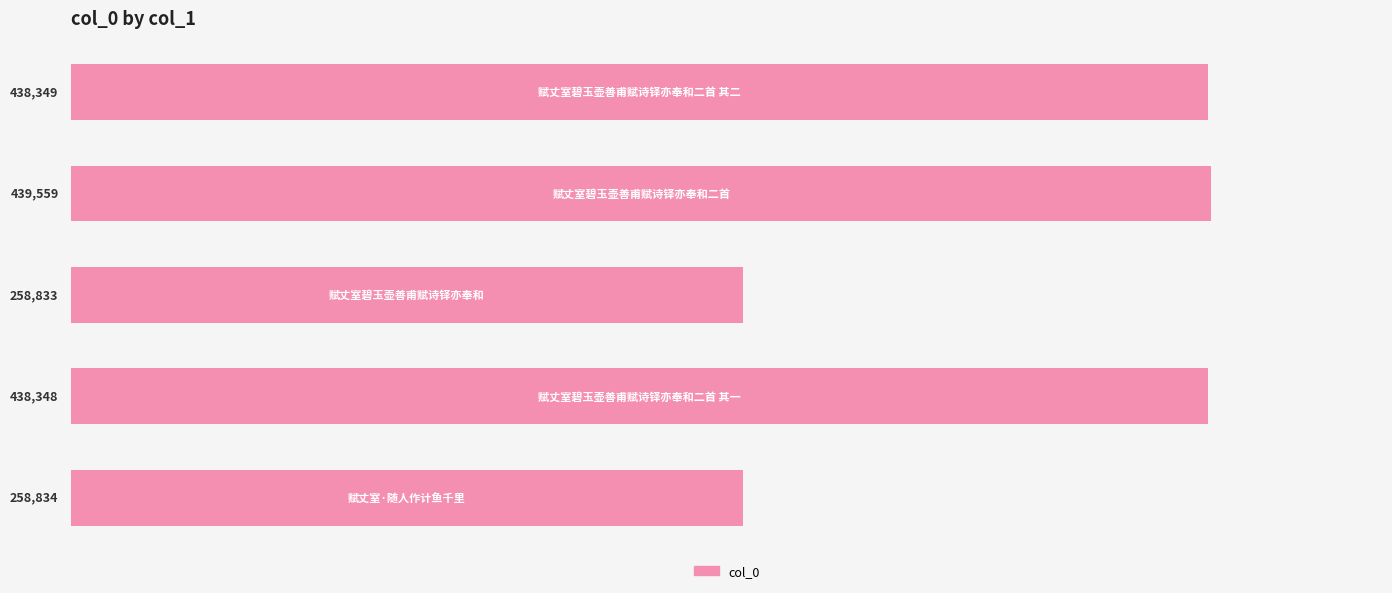

What is the value of the 2nd bar from the top?

439559